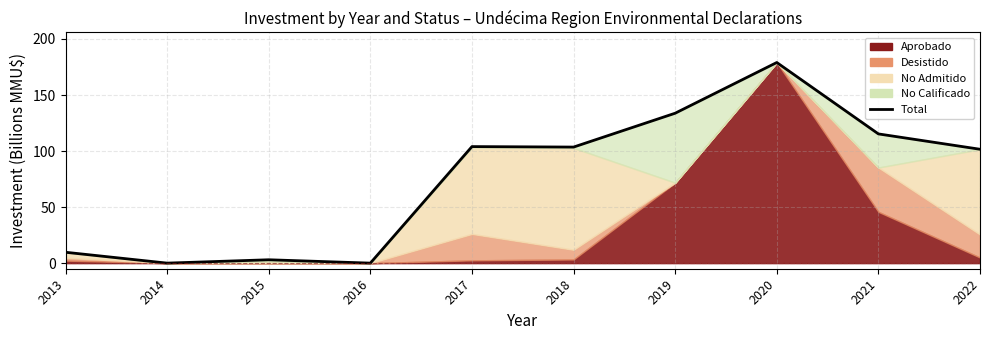

What is the average value?

75.0